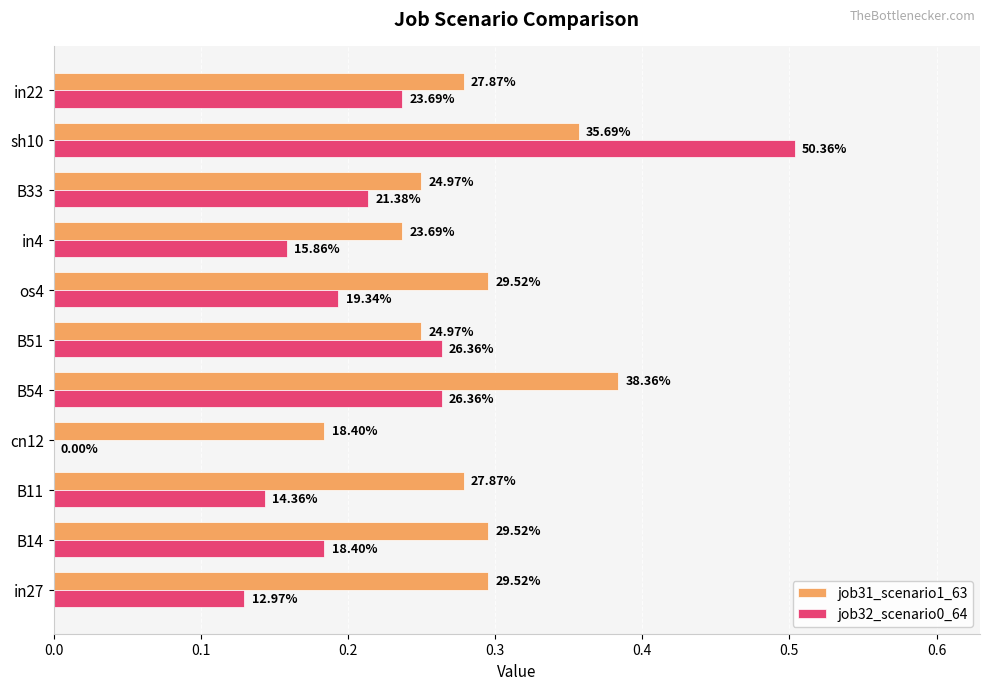

What are all the series names shown in the legend?

job31_scenario1_63, job32_scenario0_64